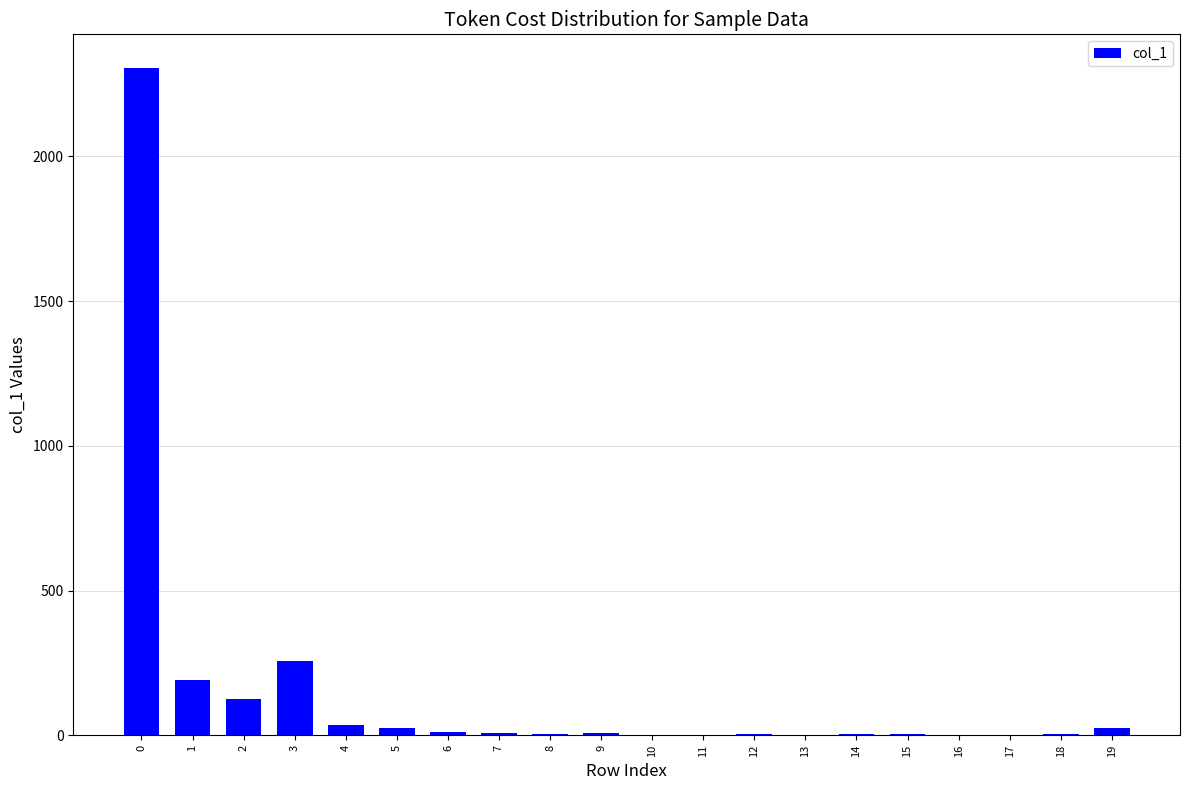

What is the change in value from 13 to 18?

+2